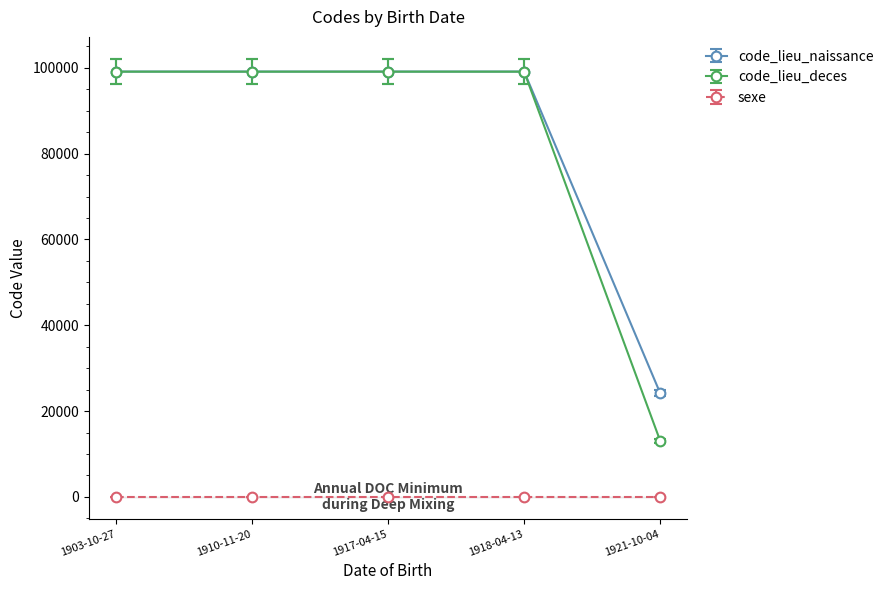

Between 1917-04-15 and 1921-10-04, which series saw the biggest shift?

code_lieu_deces